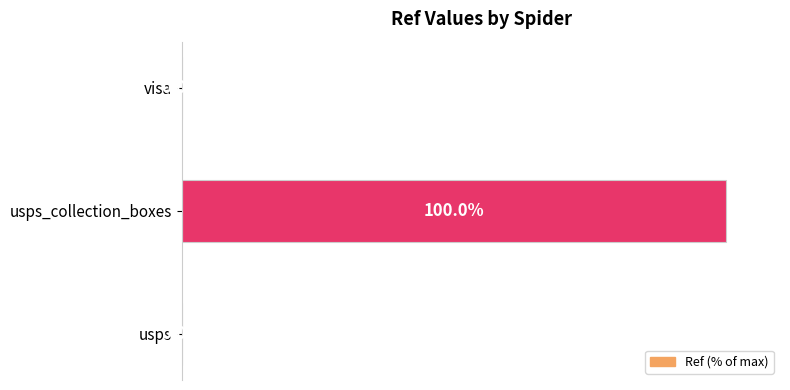

Which label corresponds to the largest value in the chart?

usps_collection_boxes